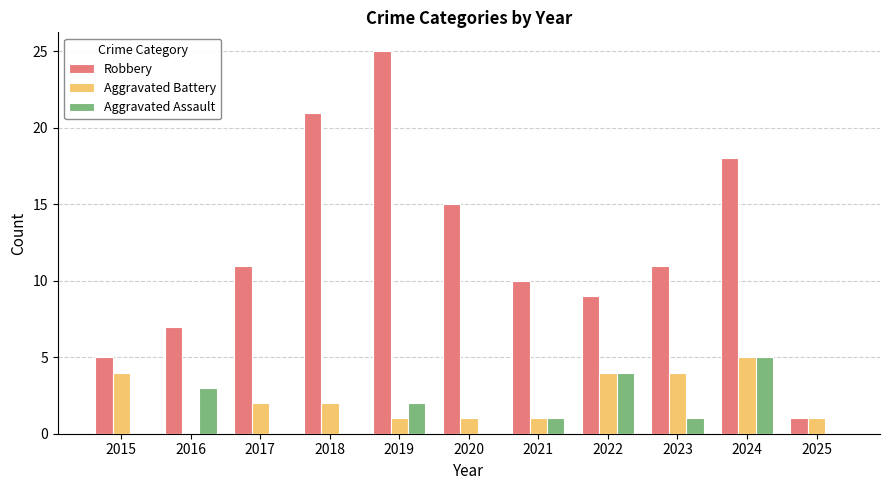

At which label does Aggravated Assault first exceed 1?

2016